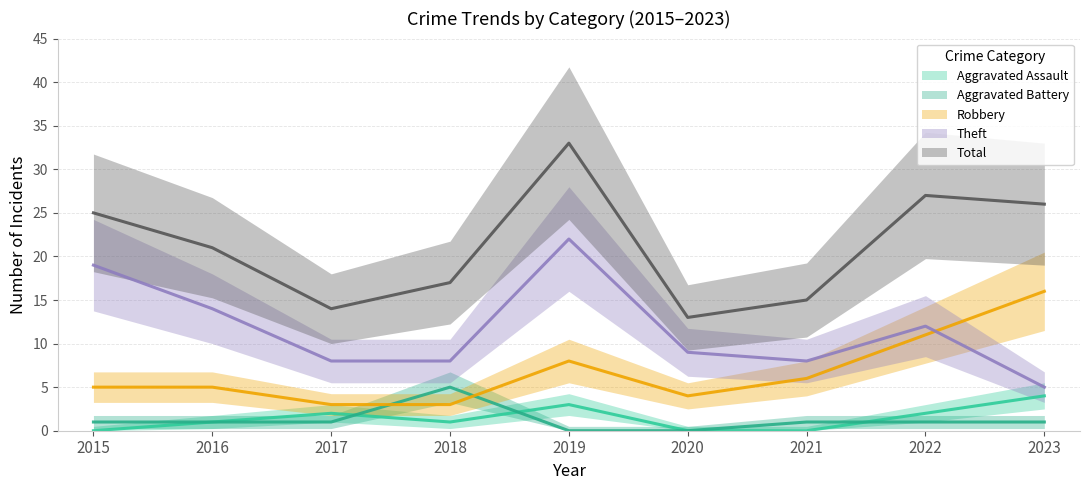

Which has a higher value, 2020 or 2015?

2020